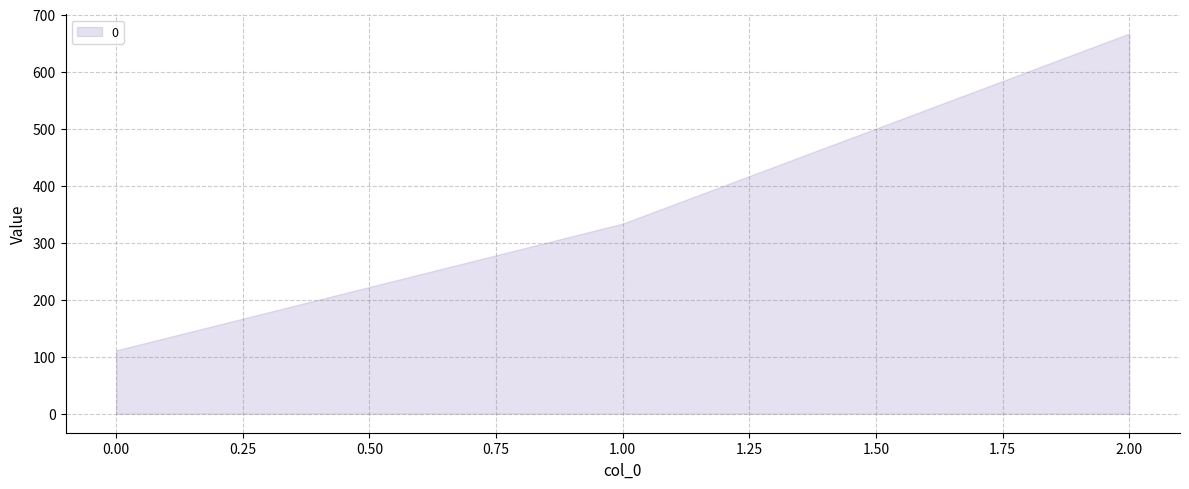

Approximately how many times larger is the value at 2 compared to 0?

6.0